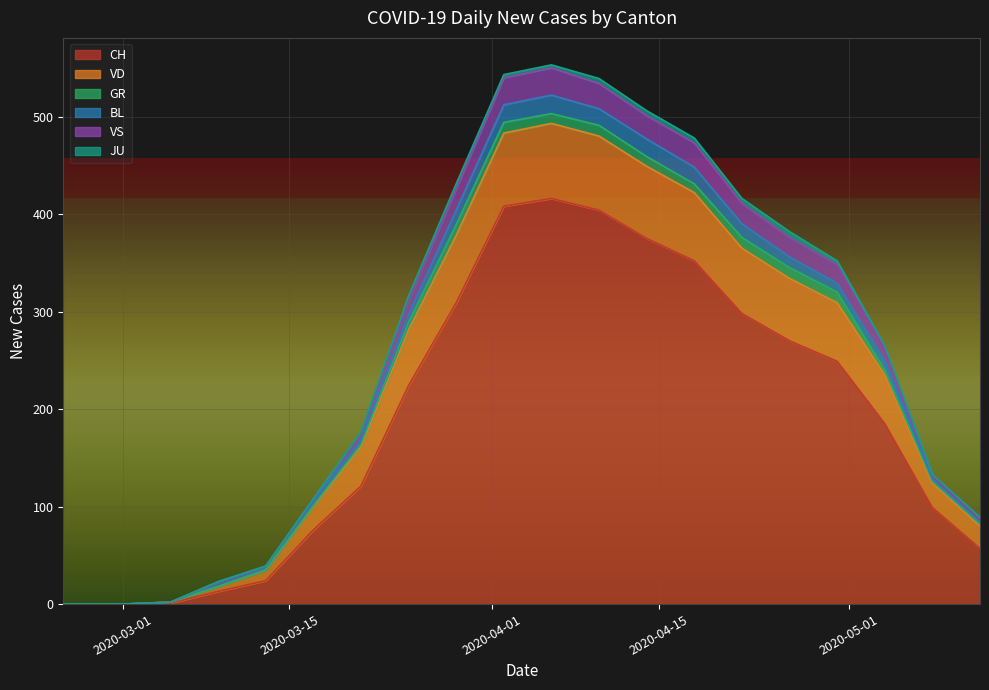

True or false: CH and VS intersect in this chart.

False